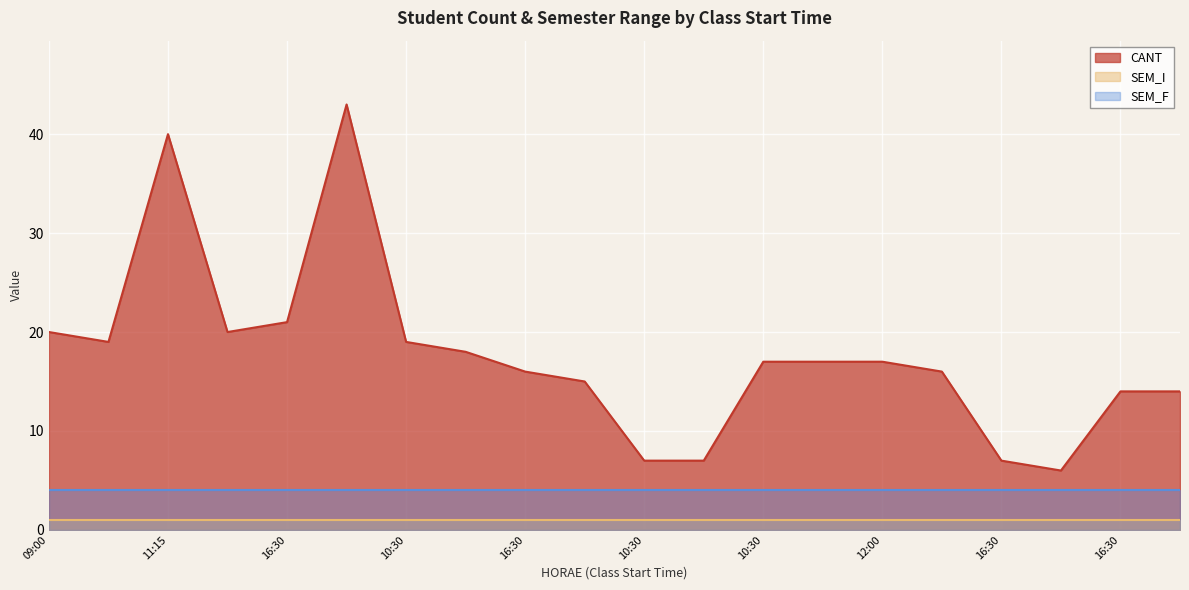

Which series has the largest range (max minus min)?

CANT